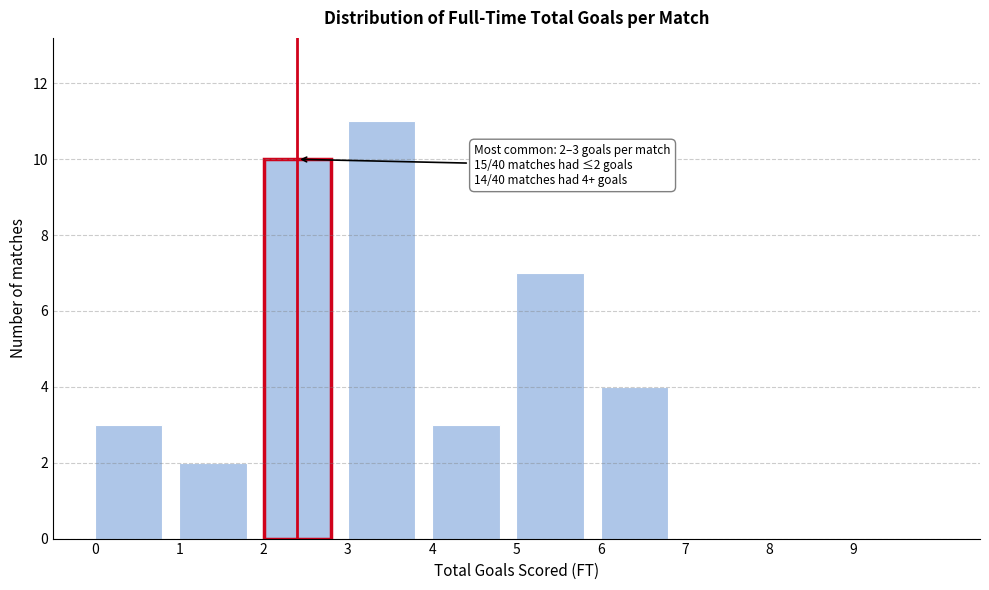

Over which range of the x-axis is the bar tallest?

3 to 4